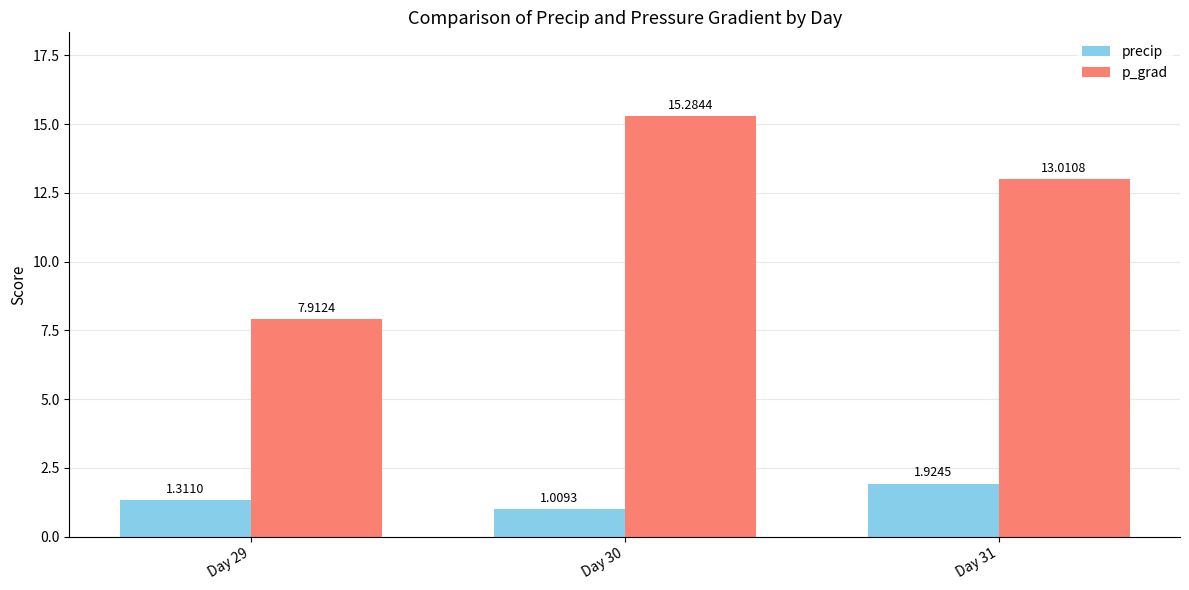

Is it true that p_grad equals 19.1 at Day 31?

False